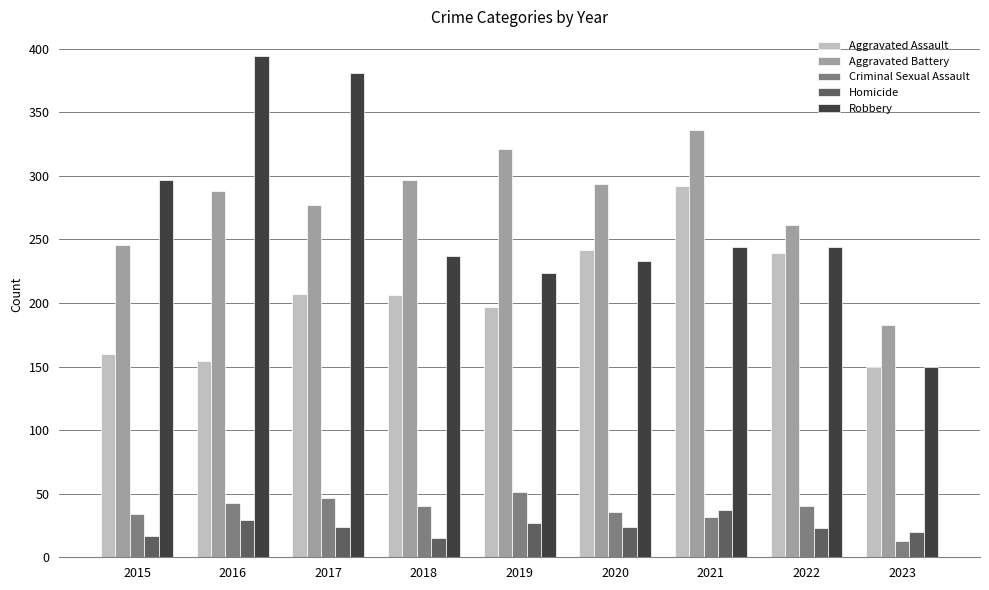

What is the spread (max minus min) of values at 2022?

238